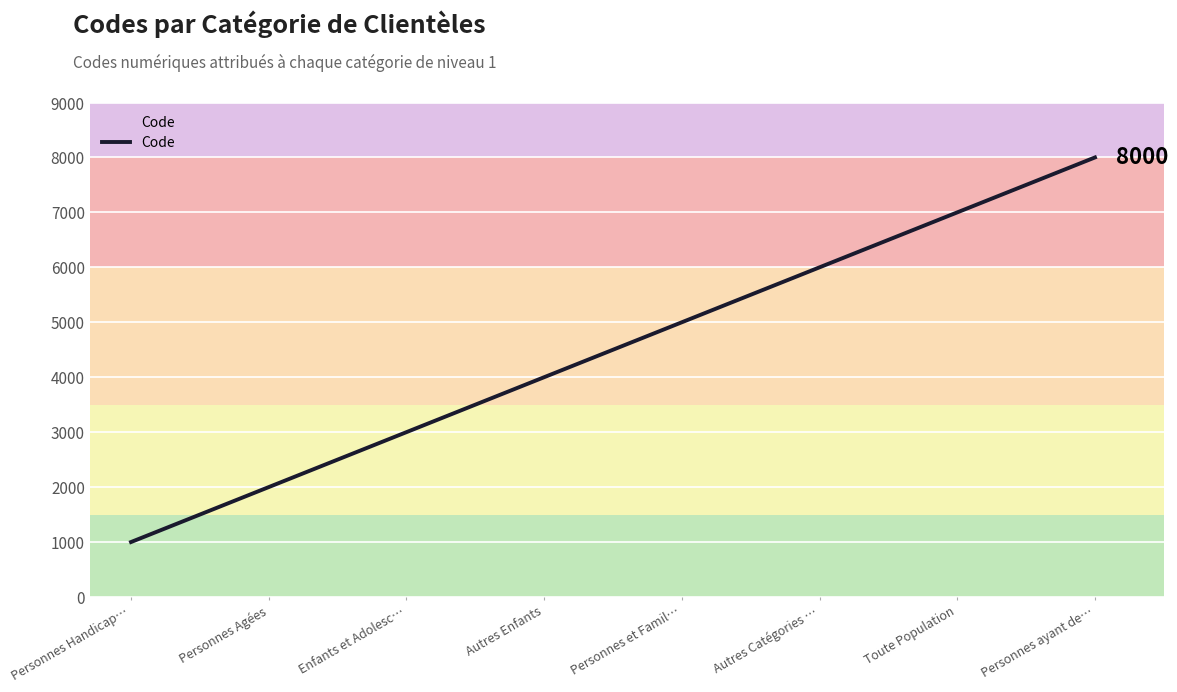

Is it true that the value at Personnes et Famil… is 5000?

True